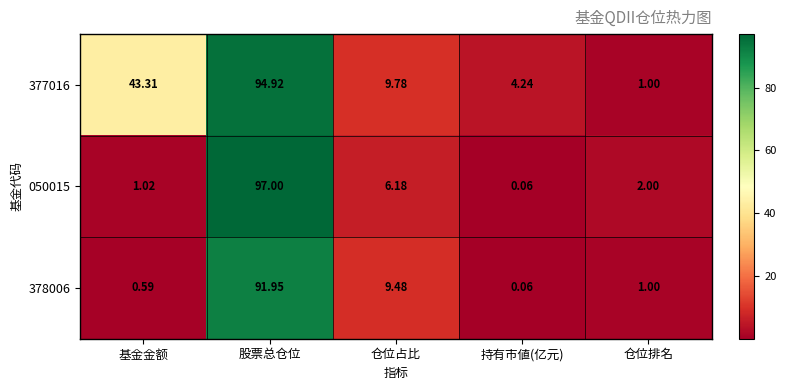

How many distinct data groups are displayed?

3